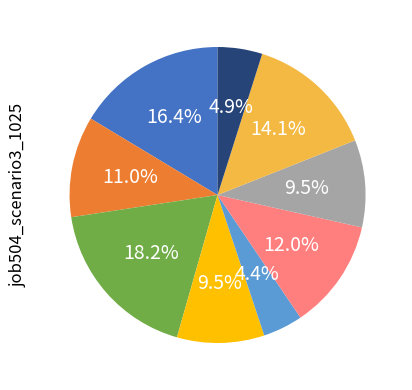

Is there any slice that represents more than half of the pie?

No